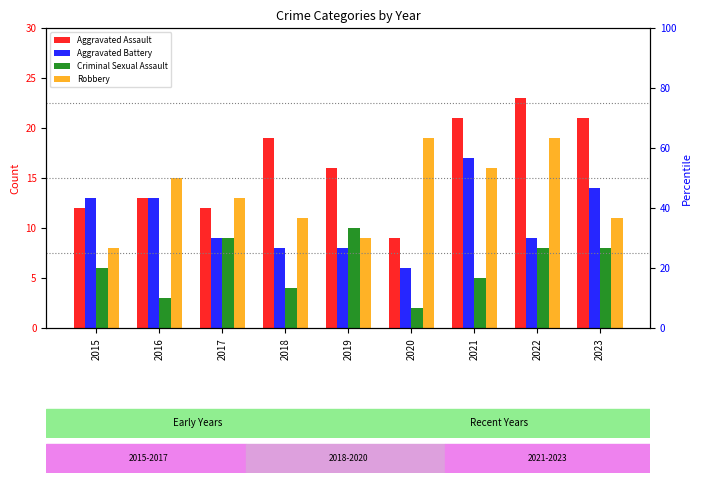

Is the value of Aggravated Battery at 2020 greater than the value of Robbery at 2016?

No